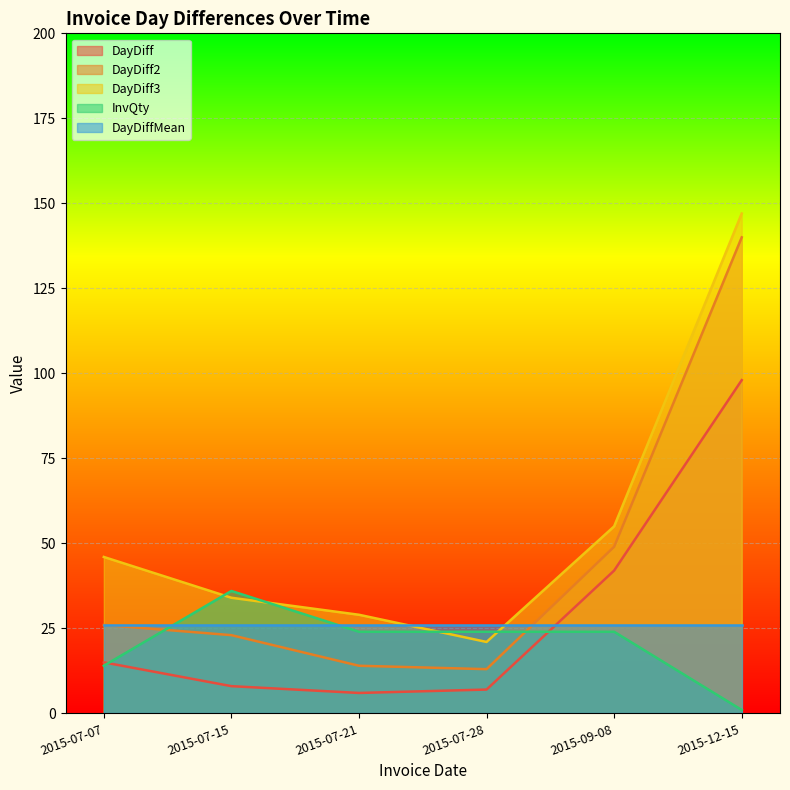

Does the chart display data point markers on the line(s)?

No